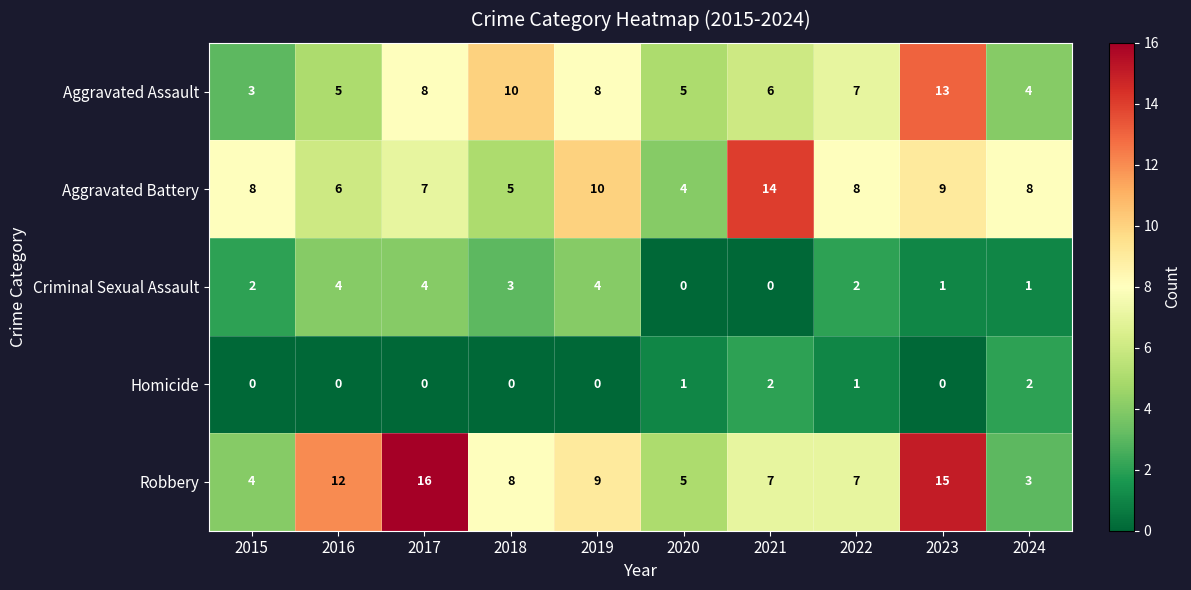

List the series in order of their peak value, lowest first.

Homicide, Criminal Sexual Assault, Aggravated Assault, Aggravated Battery, Robbery